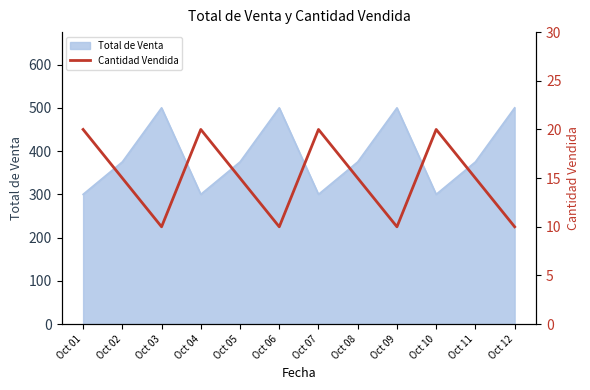

What is the lowest value of the Total de Venta series?

300